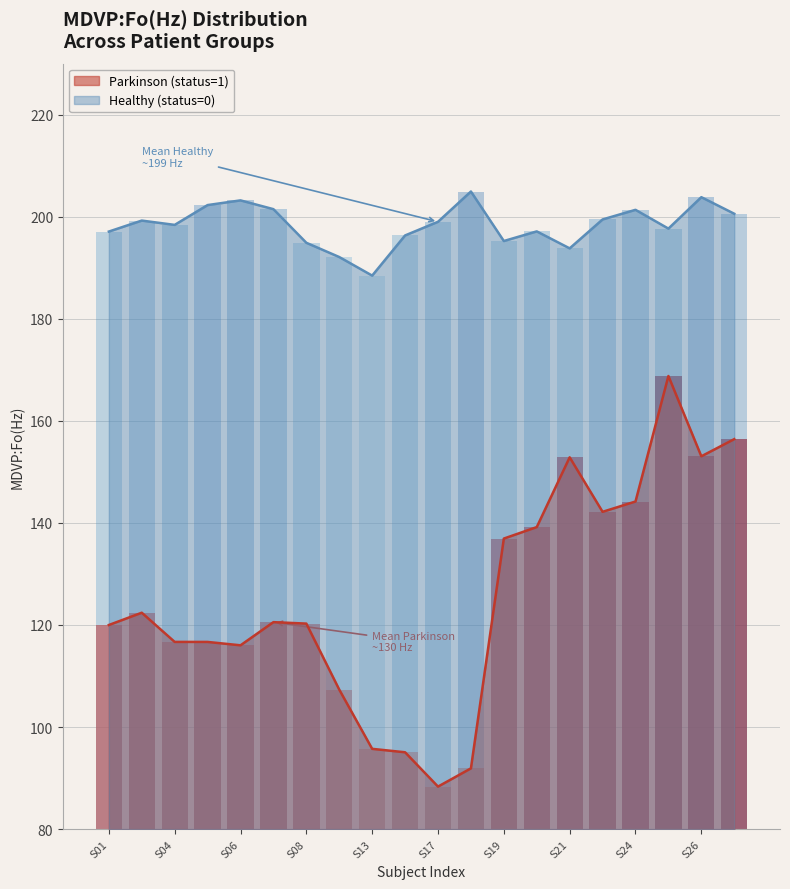

Is the value of Parkinson (status=1) at S02 greater than the value of Healthy (status=0) at S24?

No